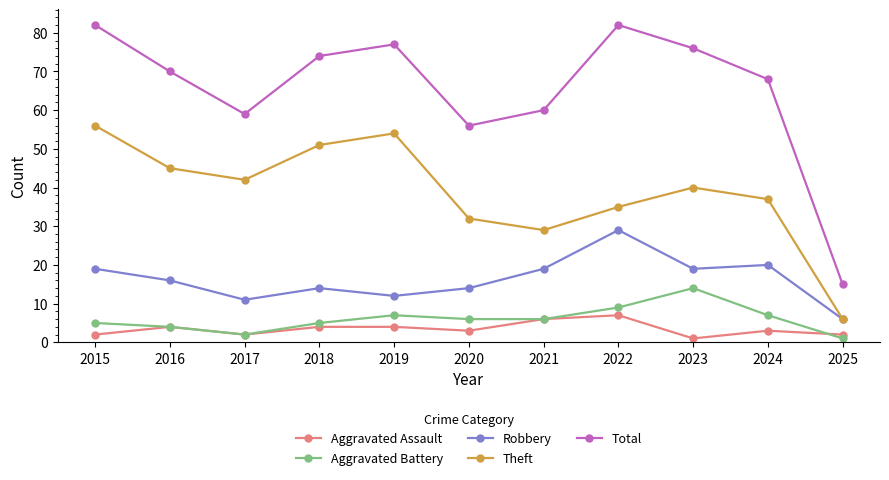

How many series are shown in this chart?

5